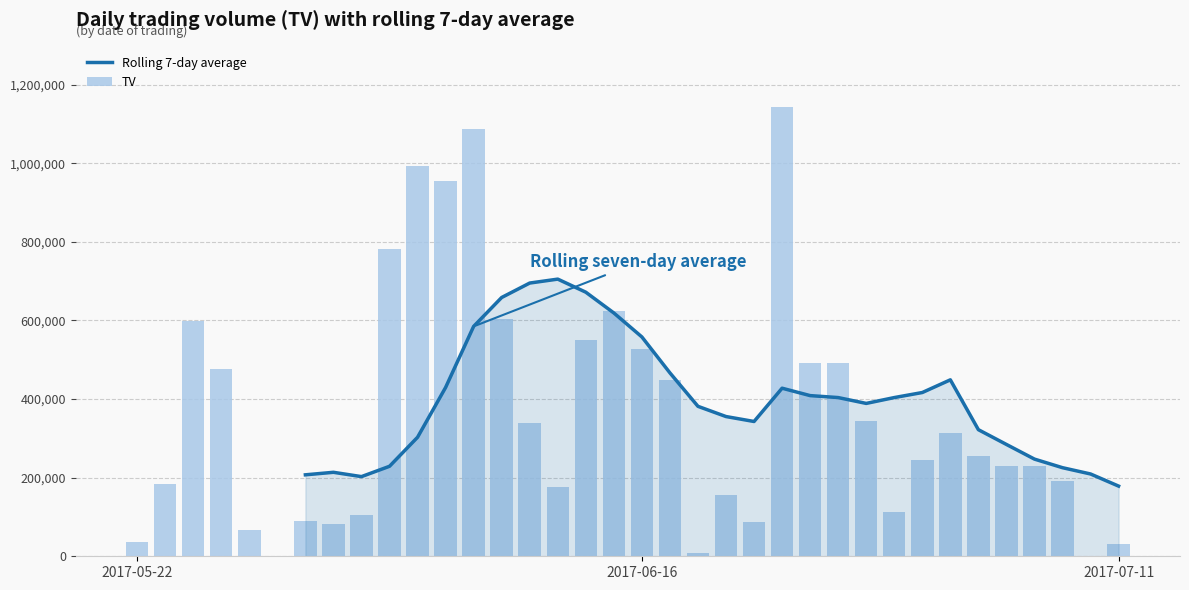

Which series has the largest total across all categories?

TV